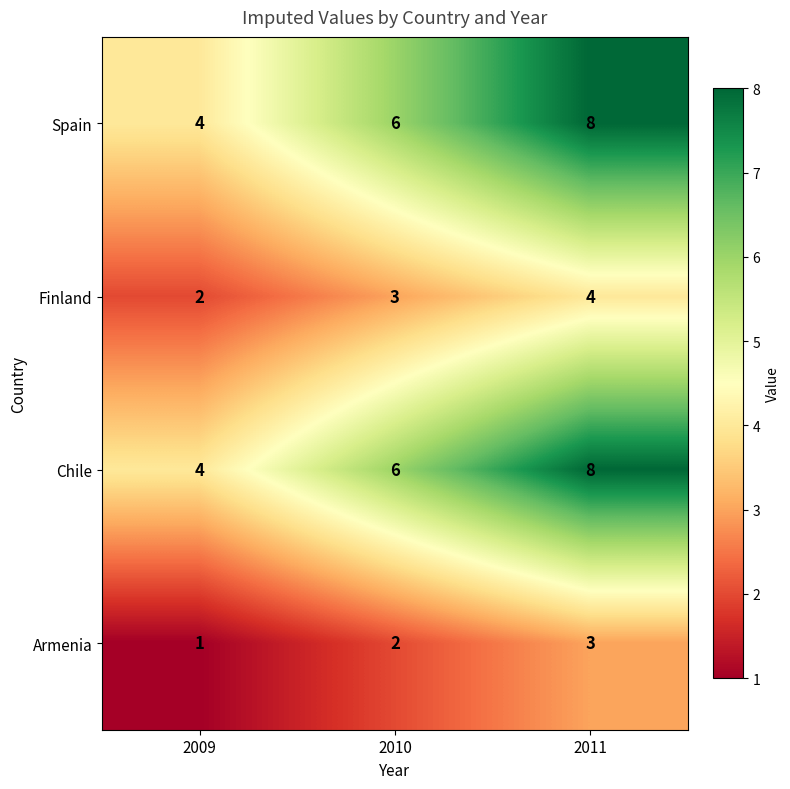

What is the minimum value shown in the chart?

1